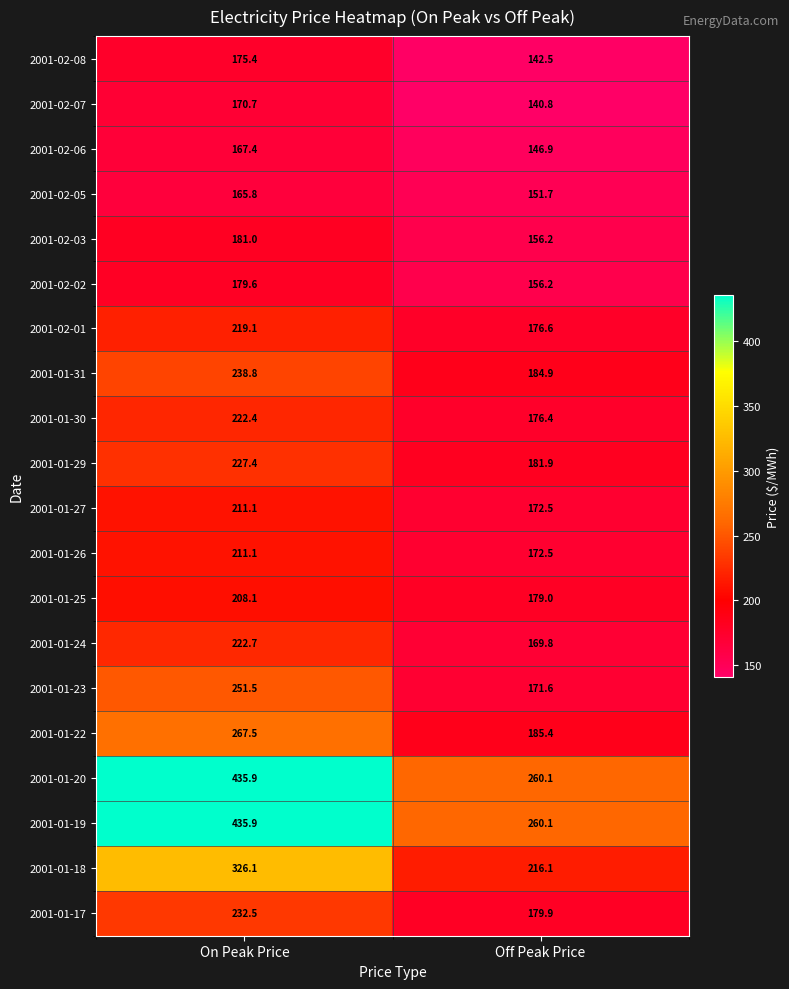

What is the difference between the highest and lowest values at Off Peak Price?

119.3